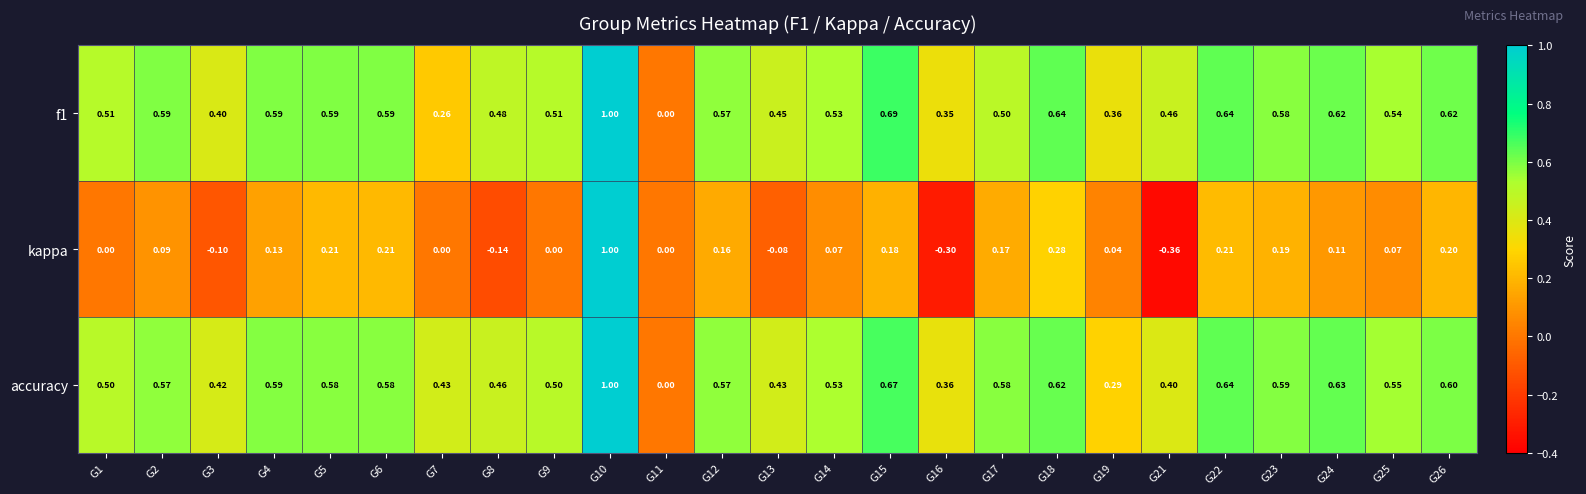

Is the value of accuracy at G15 greater than the value of kappa at G19?

Yes